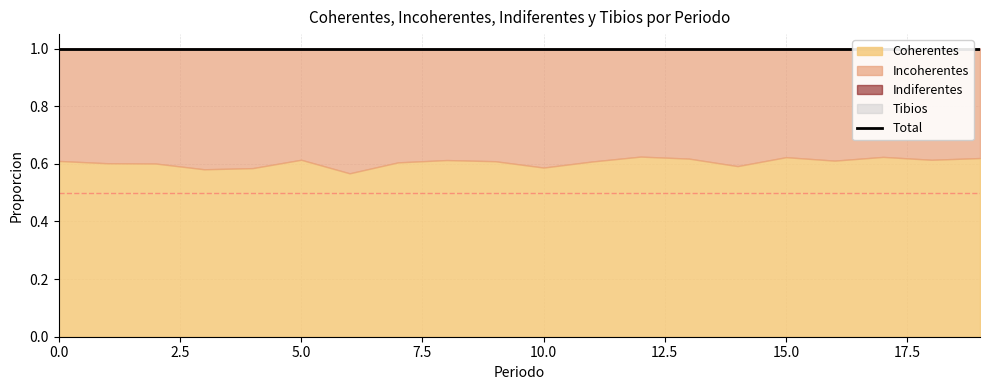

True or false: Incoherentes and Tibios intersect in this chart.

False